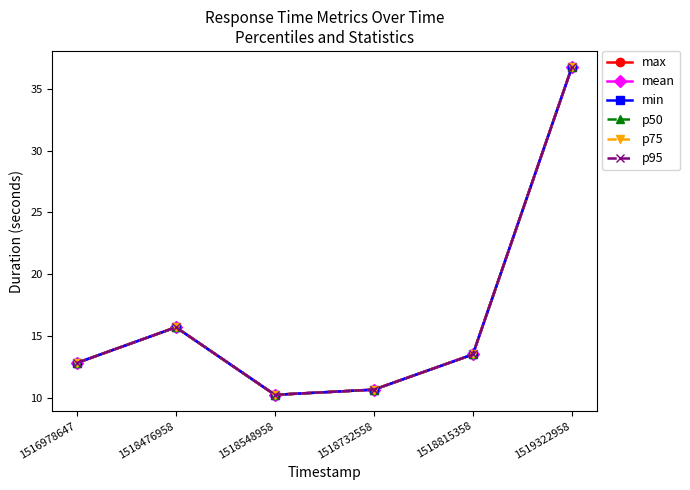

The mean series shows 5.4 at 1518732558. True or false?

False